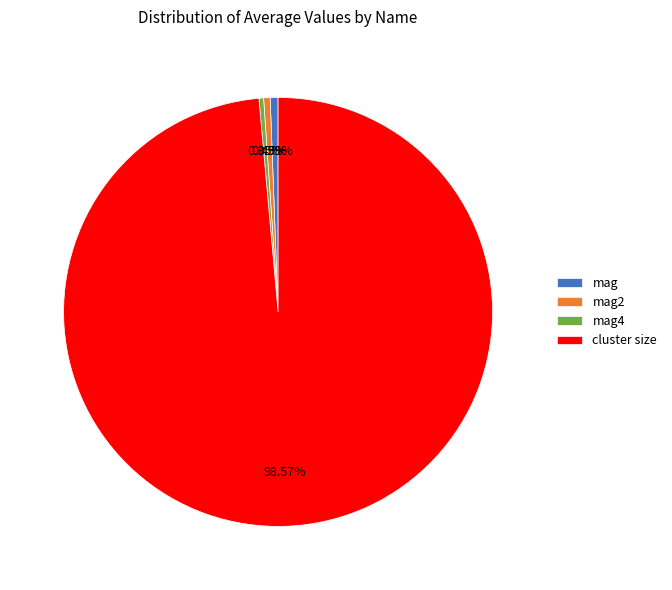

To the nearest percent, what is the combined percentage of cluster size and mag?

99%